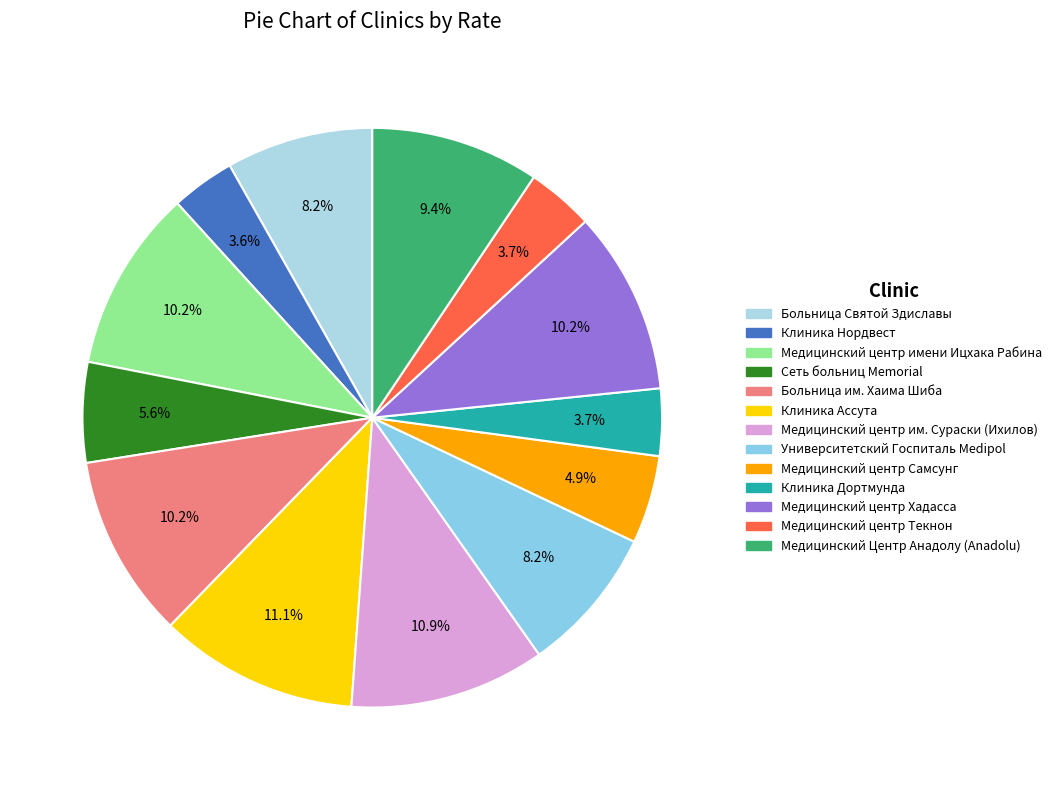

Is the sum of Медицинский центр имени Ицхака Рабина and Медицинский Центр Анадолу (Anadolu) greater than half?

No